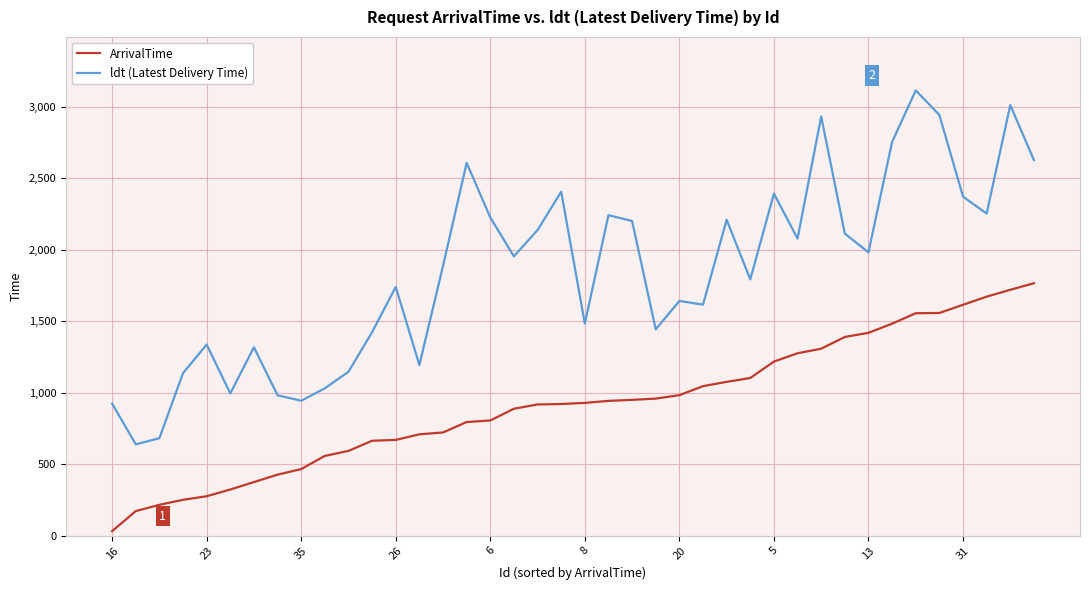

How many lines are shown in the chart?

2